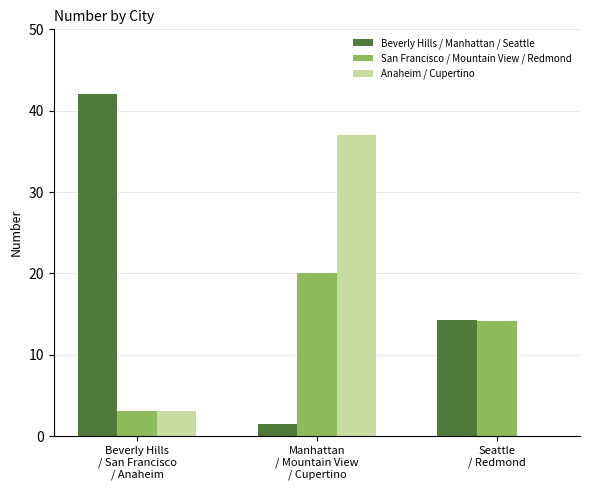

What is the maximum value for Beverly Hills / Manhattan / Seattle?

42.0